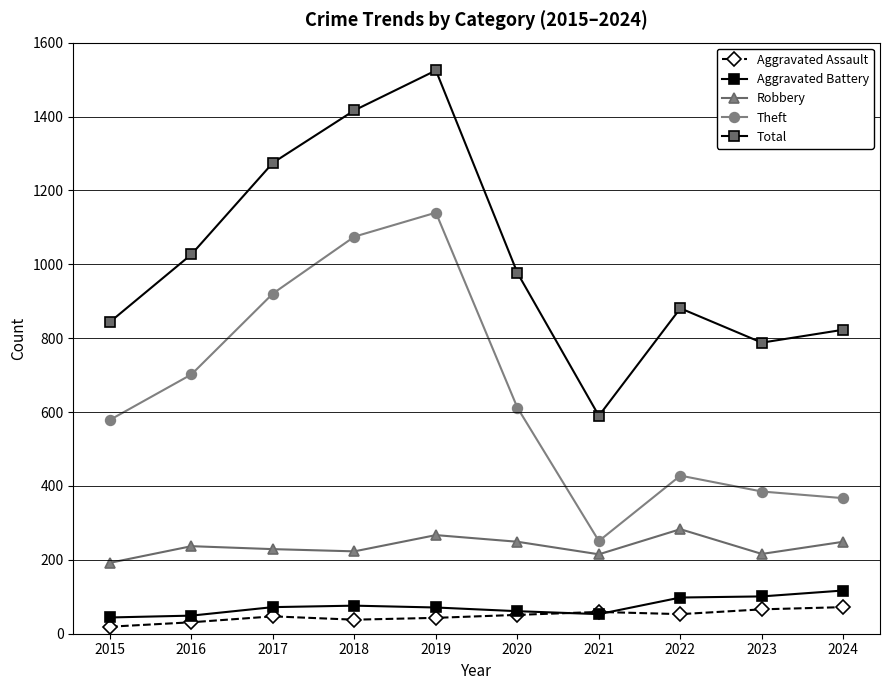

Reading left to right, extract all data points from this chart.

Aggravated Assault: 19	31	47	38	43	51	59	53	66	72
Aggravated Battery: 44	49	72	76	71	61	53	98	101	117
Robbery: 192	237	229	223	267	249	215	283	216	249
Theft: 579	702	921	1075	1140	612	251	428	385	367
Total: 844	1027	1275	1417	1525	977	590	881	788	823